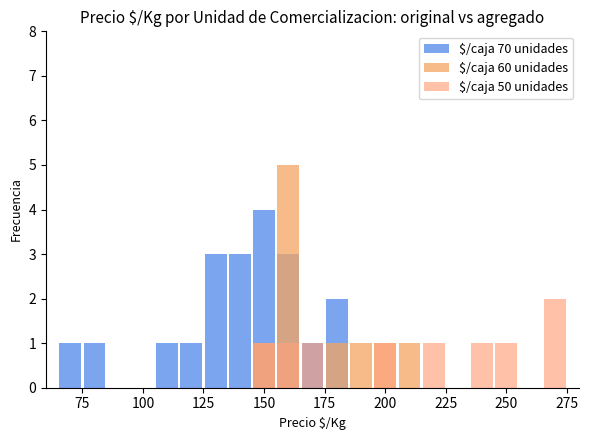

What is the value of the $/caja 50 unidades bar at the 10th from the left?

1